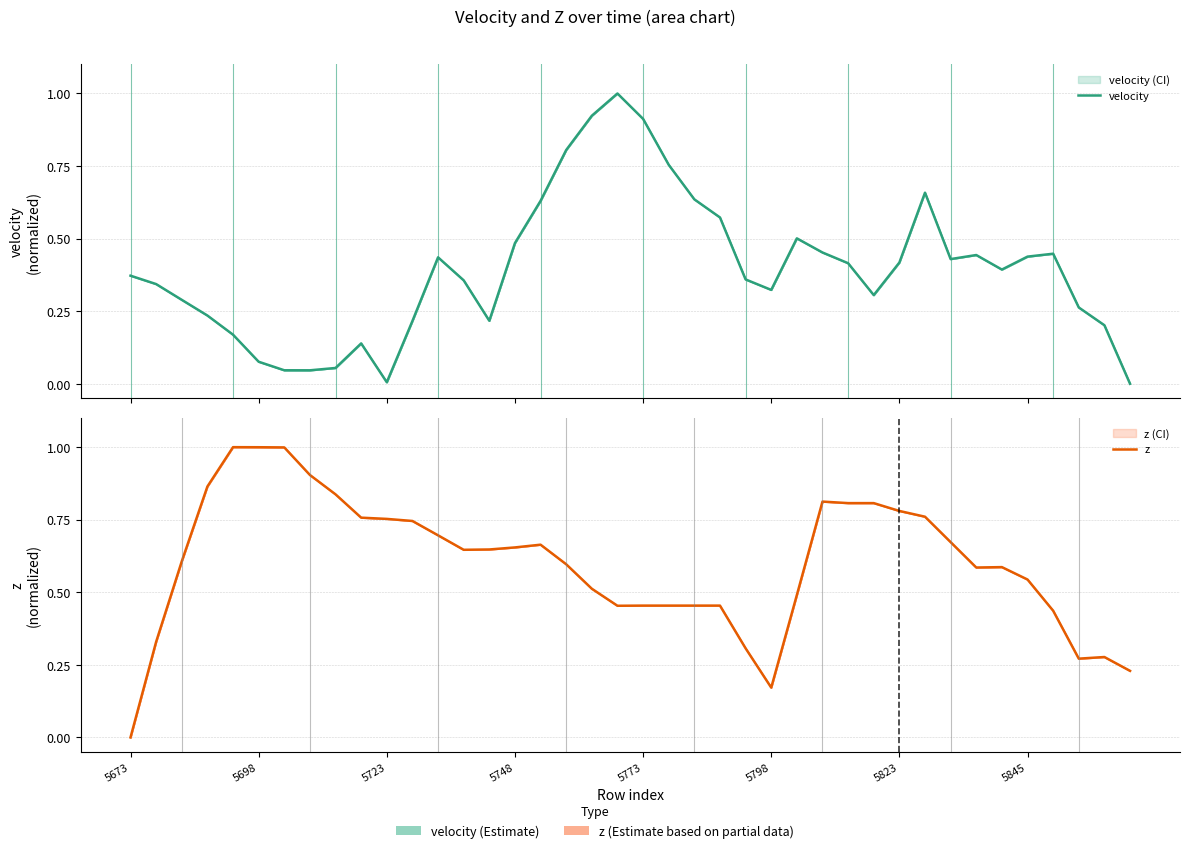

After their last crossing, which series has the higher values: z or velocity?

z